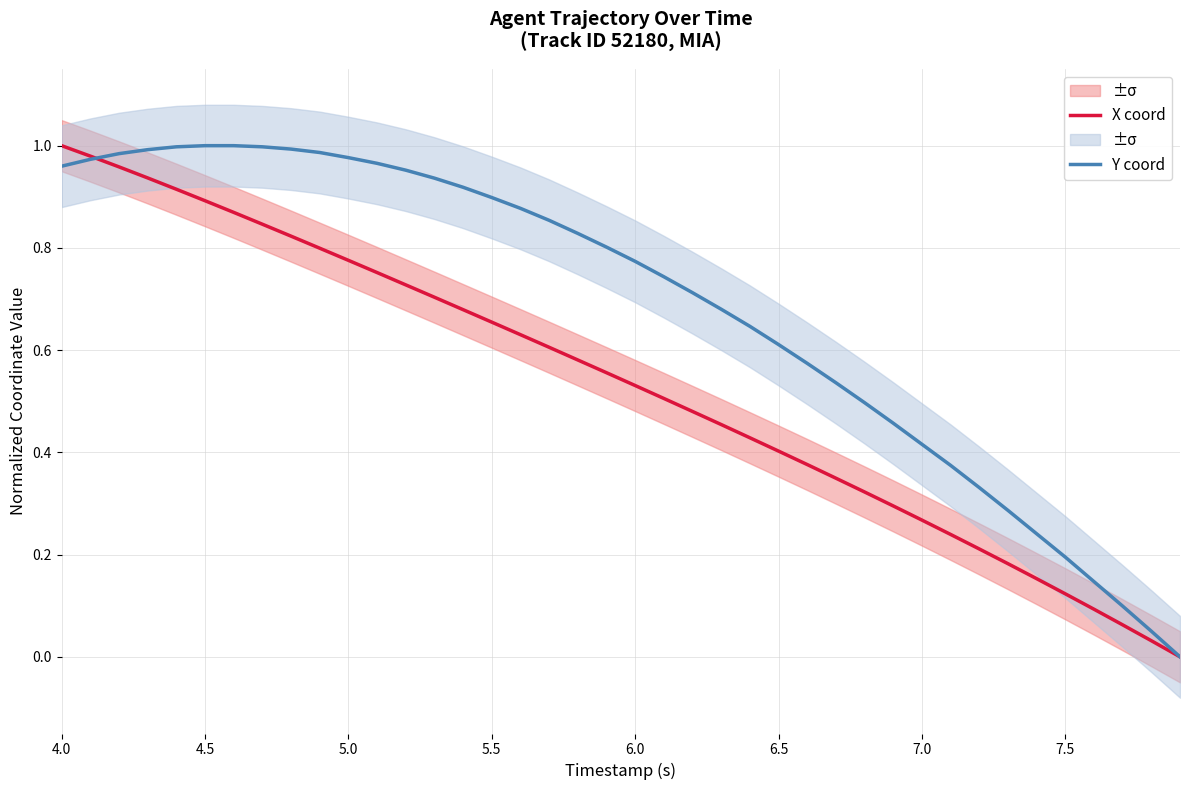

Is it true that Y coord equals 1.6 at 7.0?

False